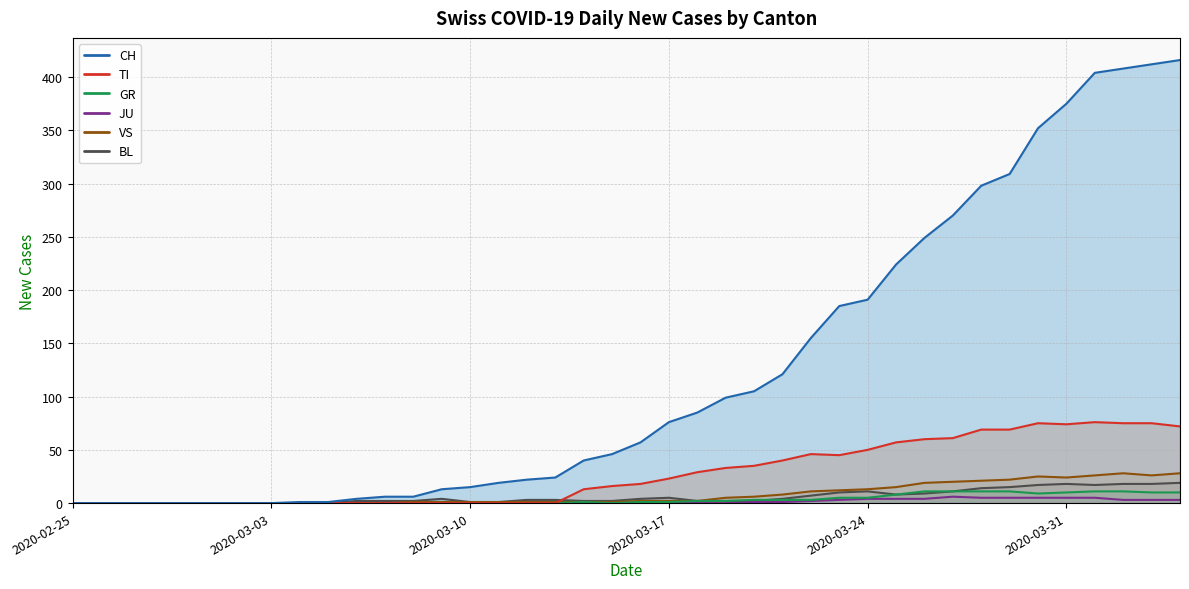

Reading left to right, transcribe all the data shown in this chart.

CH: 0	0	0	0	0	0	0	0	1	1	4	6	6	13	15	19	22	24	40	46	57	76	85	99	105	121	155	185	191	224	249	270	298	309	352	375	404	408	412	416
TI: 0	0	0	0	0	0	0	0	0	0	0	0	0	0	0	0	0	0	13	16	18	23	29	33	35	40	46	45	50	57	60	61	69	69	75	74	76	75	75	72
GR: 0	0	0	0	0	0	0	0	0	0	0	0	0	0	0	0	0	0	1	0	1	1	2	2	3	3	3	5	5	8	11	11	11	11	9	10	11	11	10	10
JU: 0	0	0	0	0	0	0	0	0	0	0	0	0	0	0	0	0	0	0	0	0	0	0	0	1	1	2	3	4	4	4	6	5	5	5	5	5	3	3	3
VS: 0	0	0	0	0	0	0	0	0	0	0	0	1	1	1	1	1	1	1	1	2	2	2	5	6	8	11	12	13	15	19	20	21	22	25	24	26	28	26	28
BL: 0	0	0	0	0	0	0	0	0	0	2	2	2	4	1	1	3	3	2	2	4	5	2	2	2	4	7	10	11	8	9	11	14	15	17	18	17	18	18	19